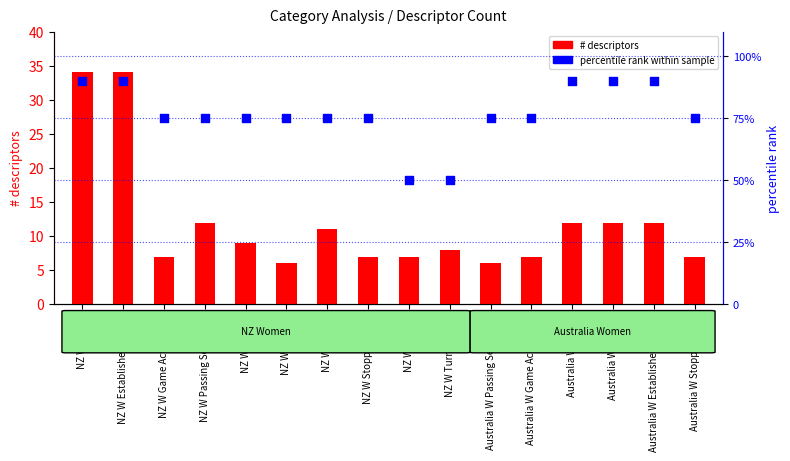

Which series has the largest total across all categories?

percentile rank within sample